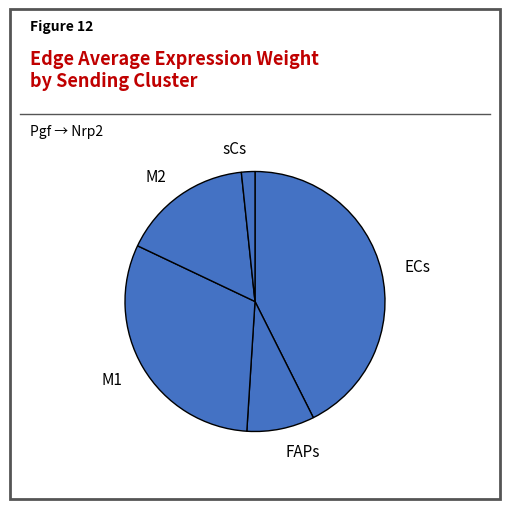

Which category has the smallest portion of the pie?

sCs